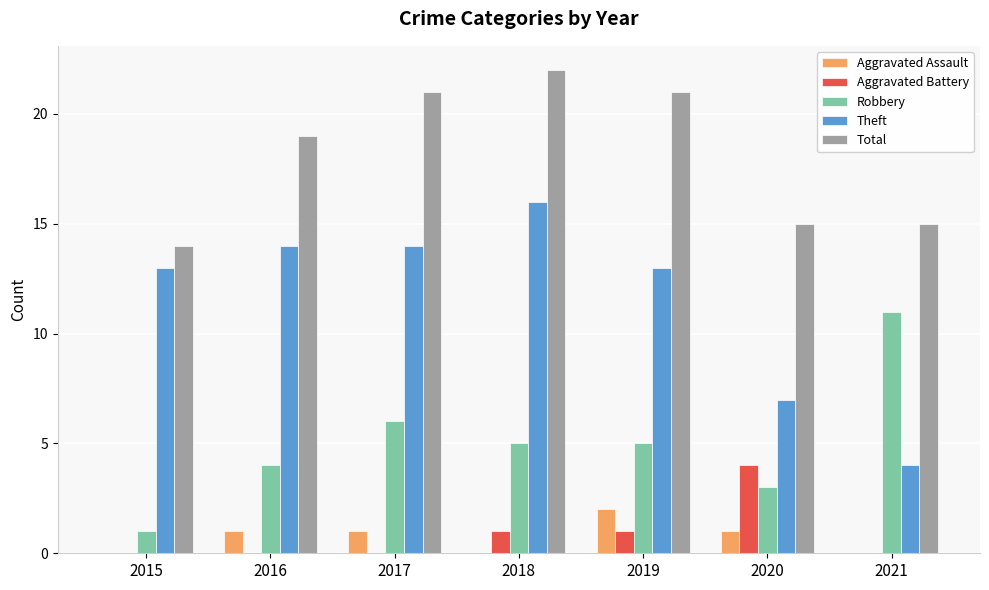

Count the number of categories in the chart.

7